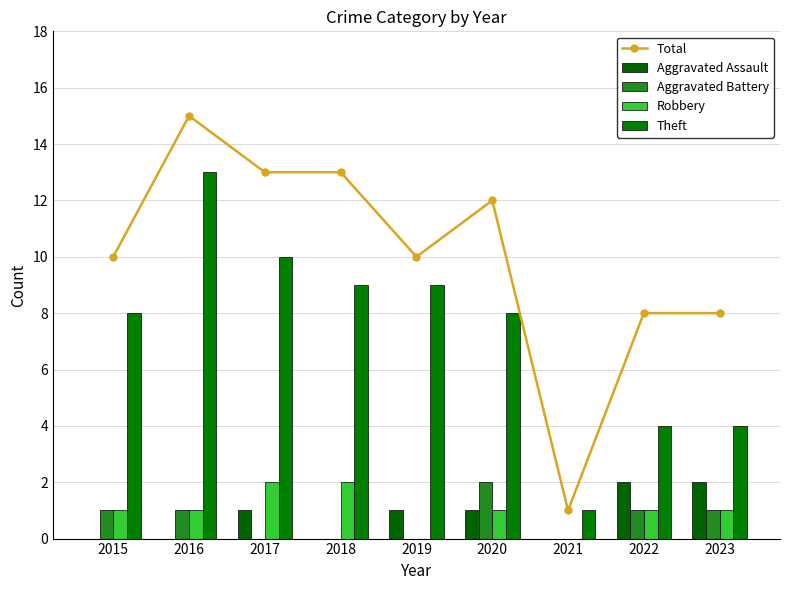

Does the chart contain stacked bars?

No